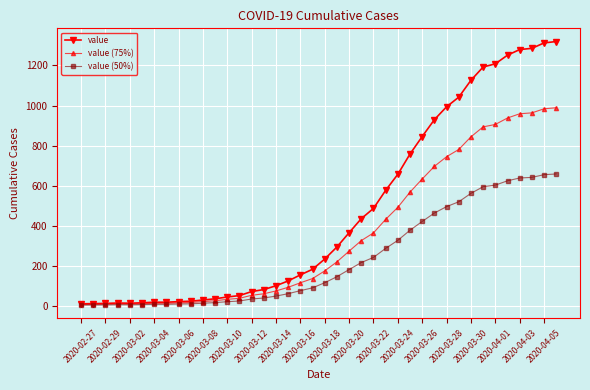

What is the value of the value (50%) point at the 23rd from the left?

183.5